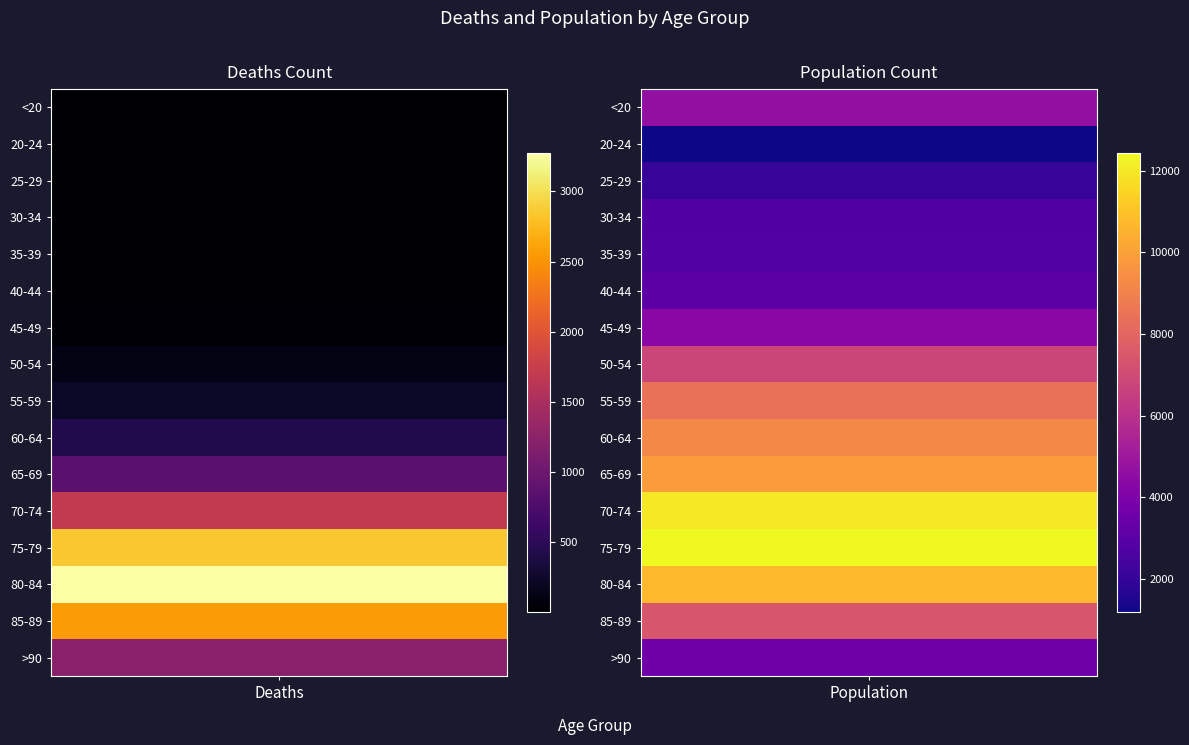

What is the smallest value displayed?

3